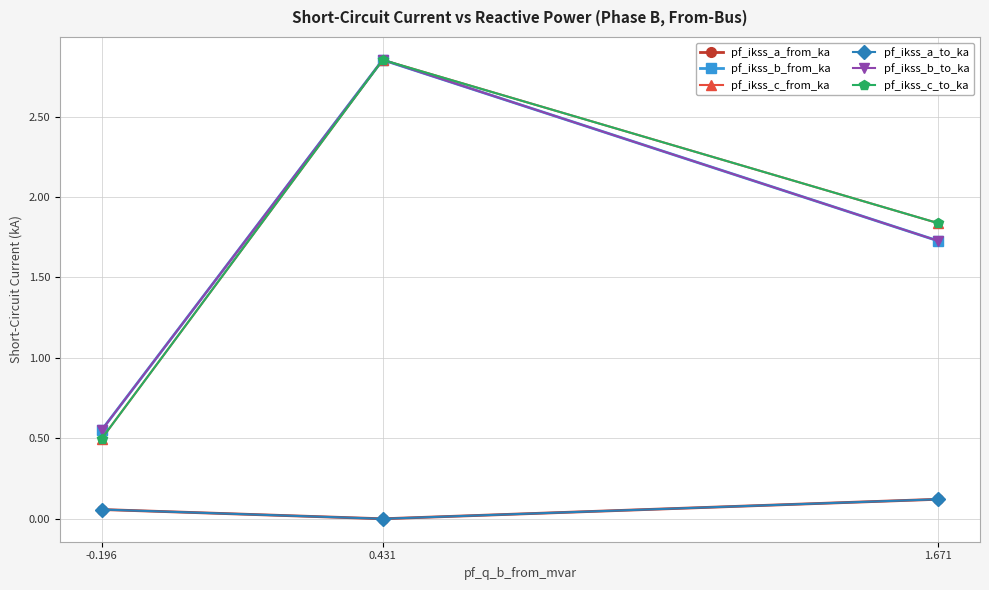

Which category has the highest value in the pf_ikss_b_to_ka series?

0.431